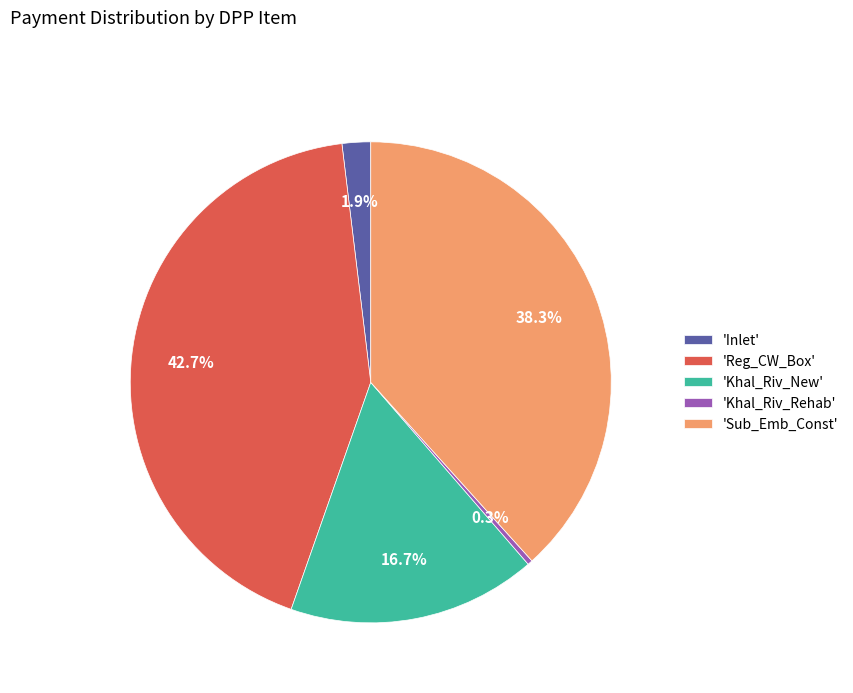

Between 'Reg_CW_Box' and 'Inlet', which is larger?

'Reg_CW_Box'